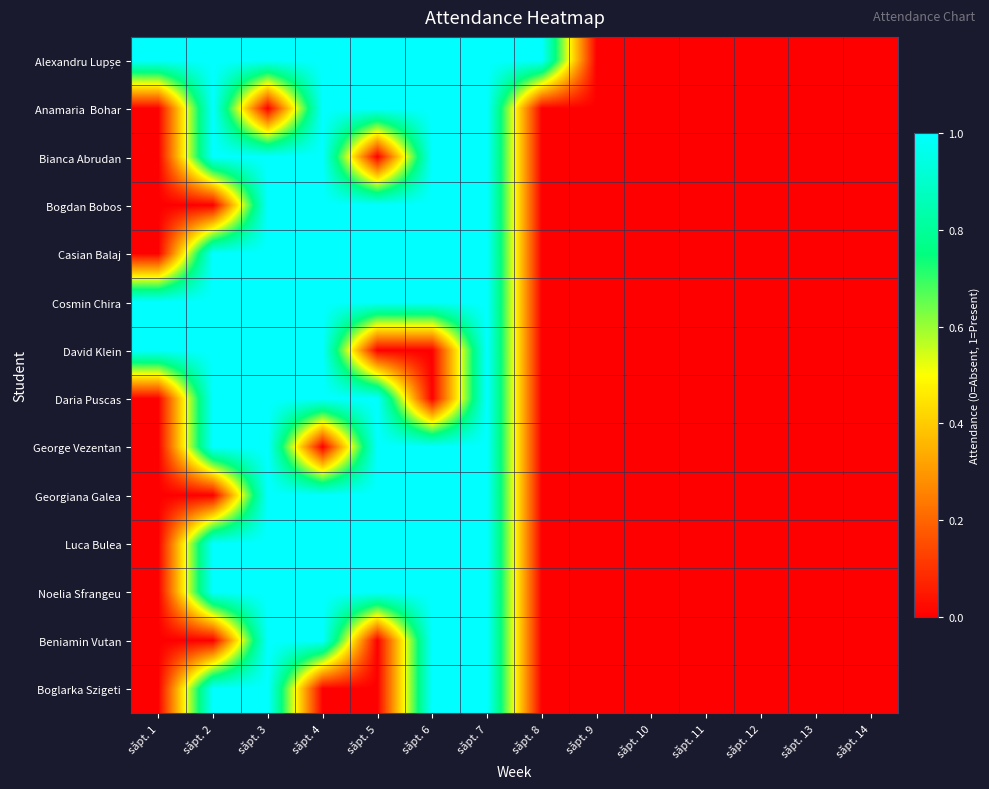

Which series changed the most between săpt. 4 and săpt. 11?

Alexandru Lupșe